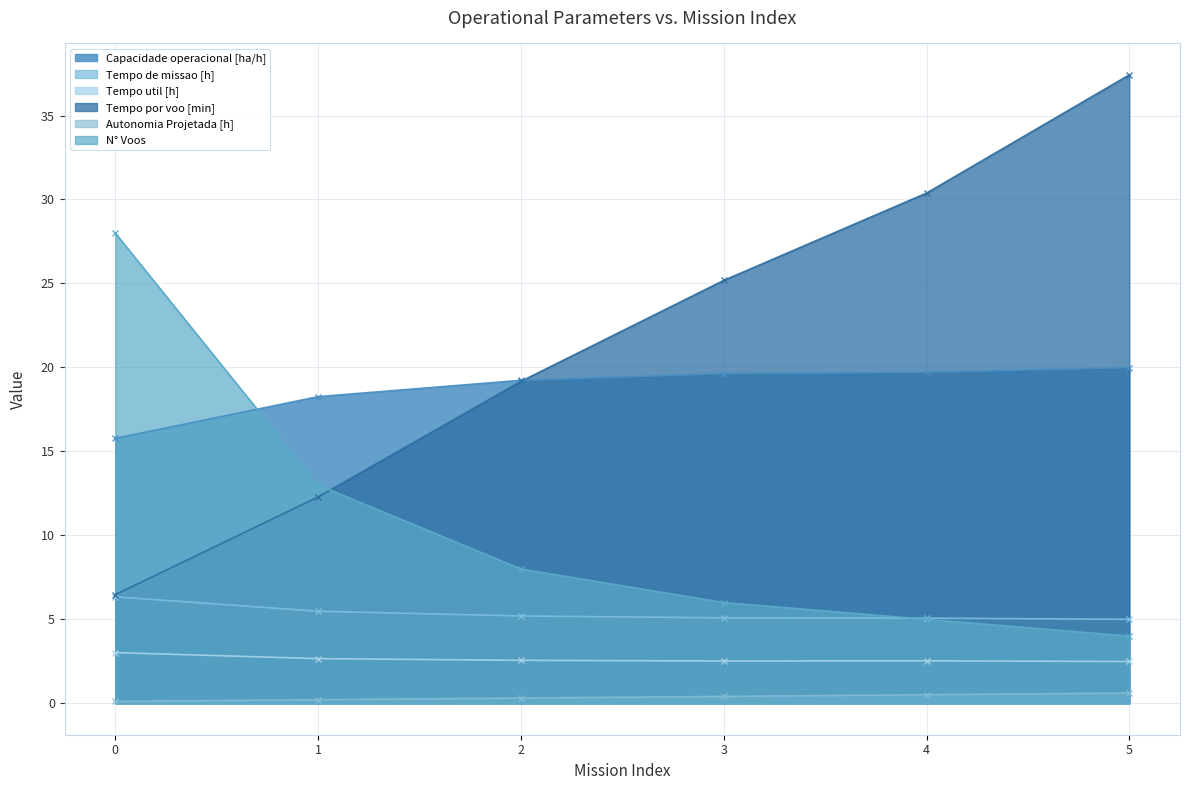

Which series has the widest spread of values?

Tempo por voo [min]